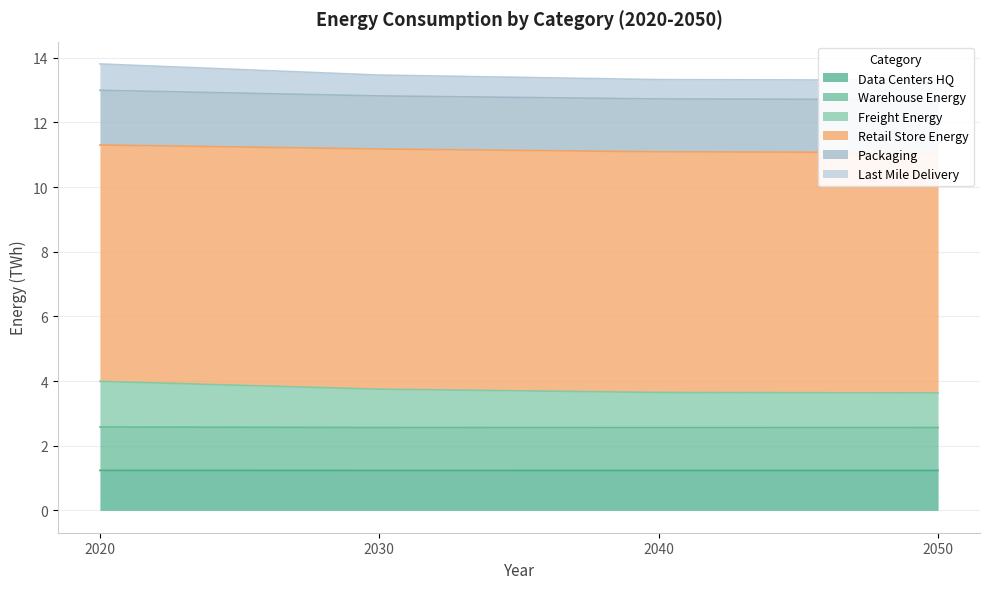

True or false: Data_Centers_HQ and Warehouse_Energy cross at least once.

False